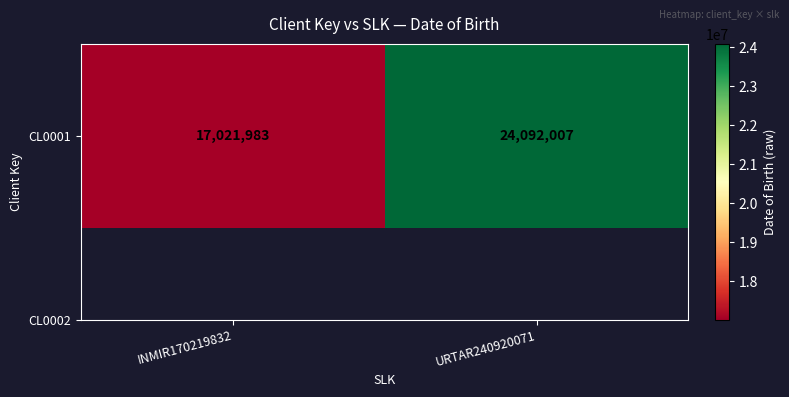

How many categories are shown in the chart?

2